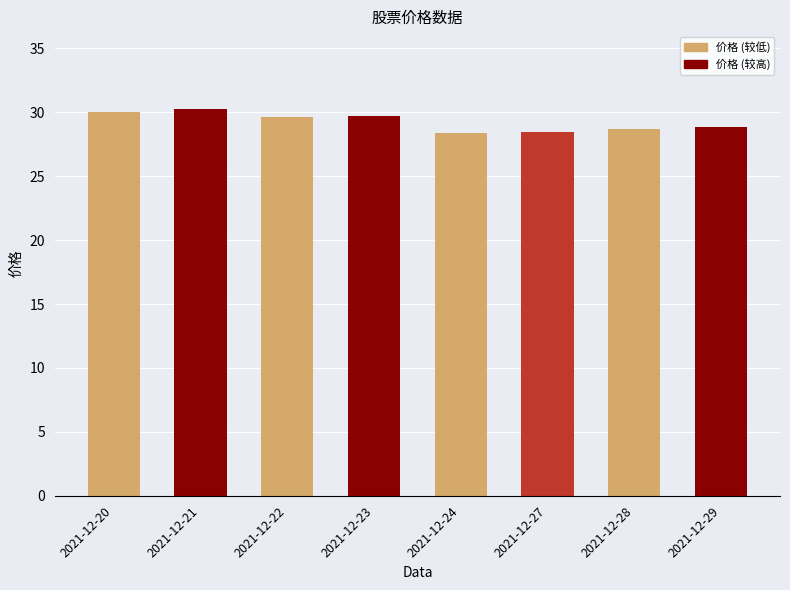

Which has a higher value, 2021-12-28 or 2021-12-20?

2021-12-20